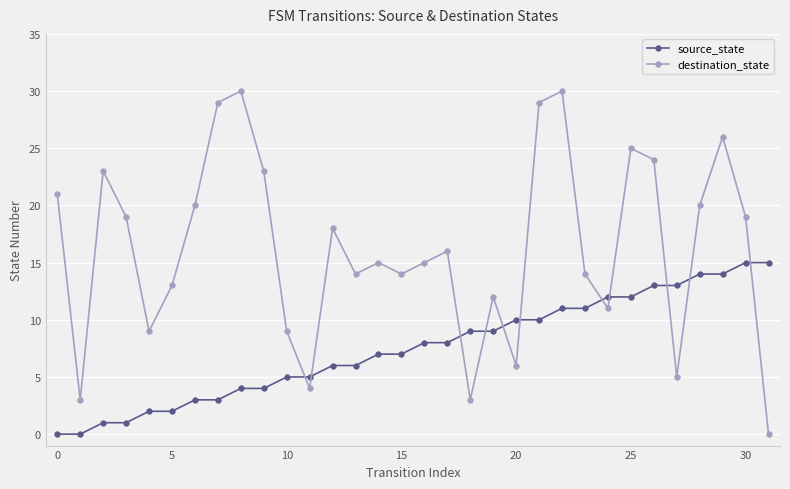

What is the average value of the source_state series?

8